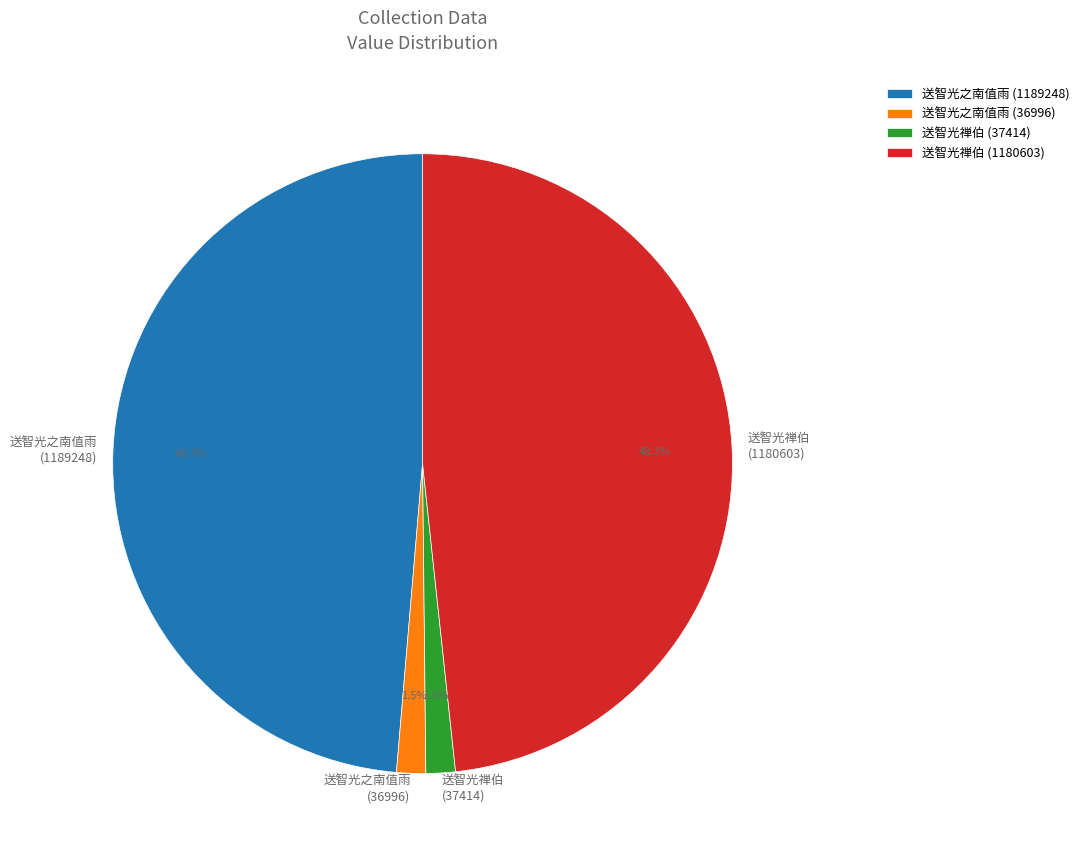

Does any single category account for the majority?

No